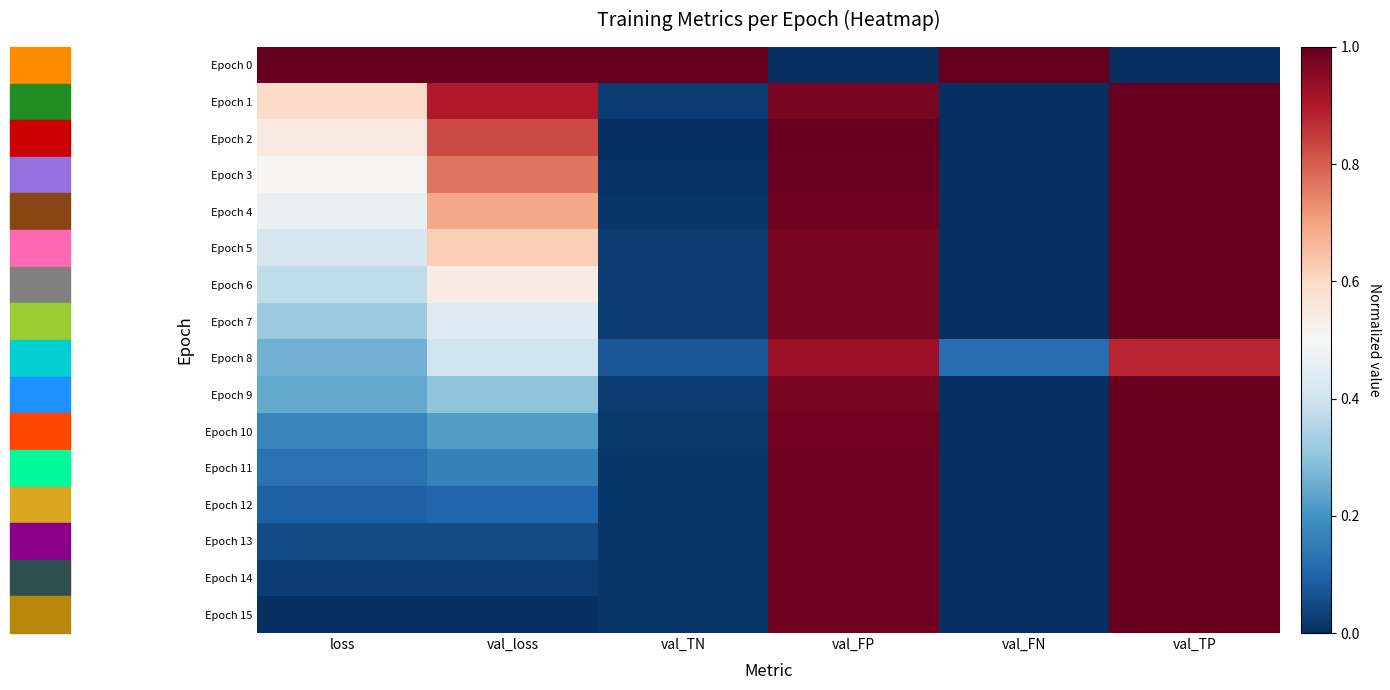

At which category is the sum across all series the highest?

val_TP